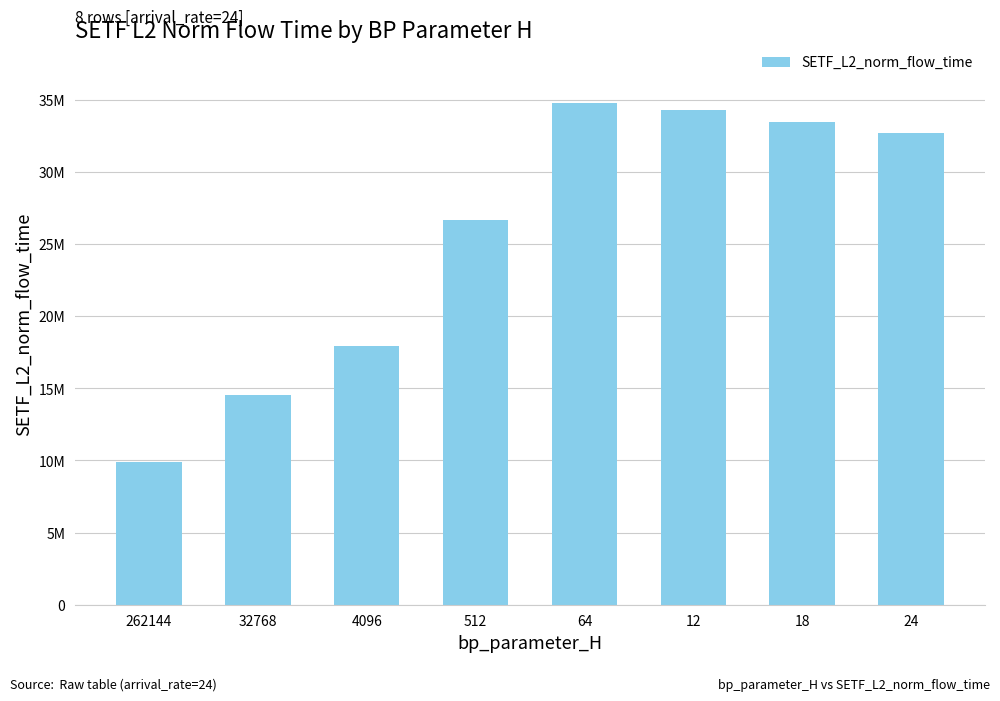

What is the value of the 7th bar from the left?

33441877.4